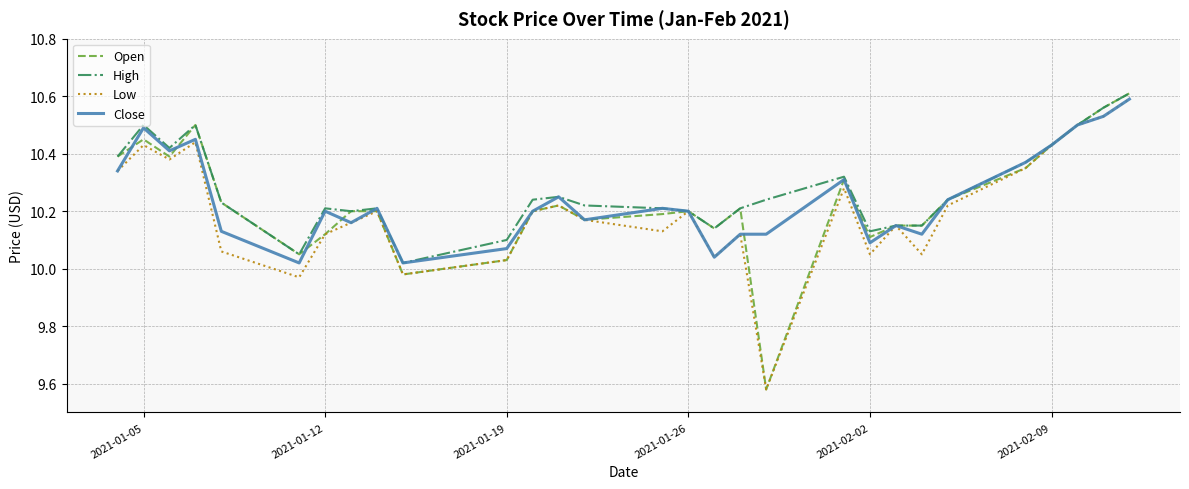

Which series has the widest spread of values?

Open